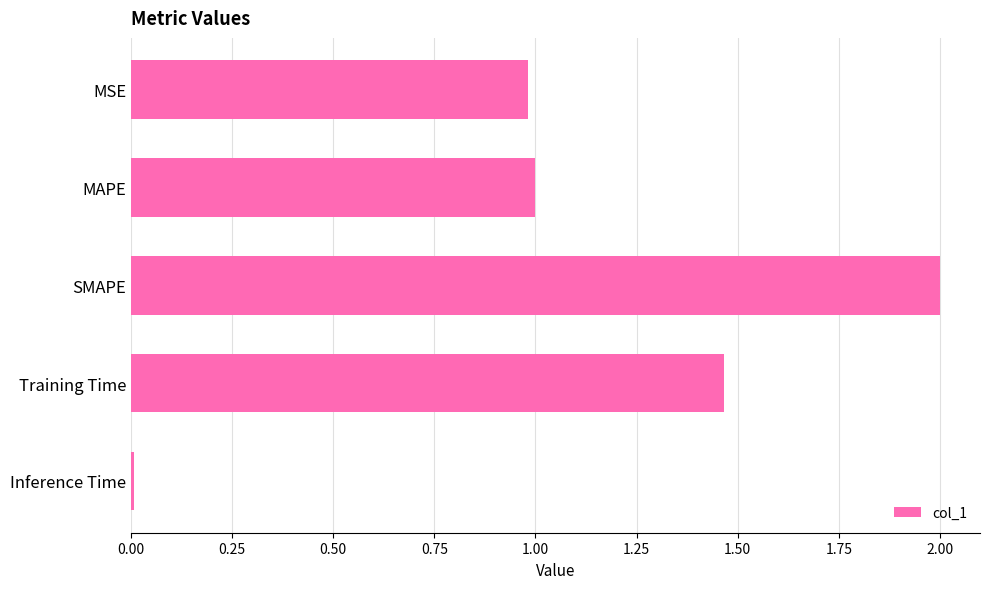

Approximately how many times larger is the value at MSE compared to Training Time?

0.7